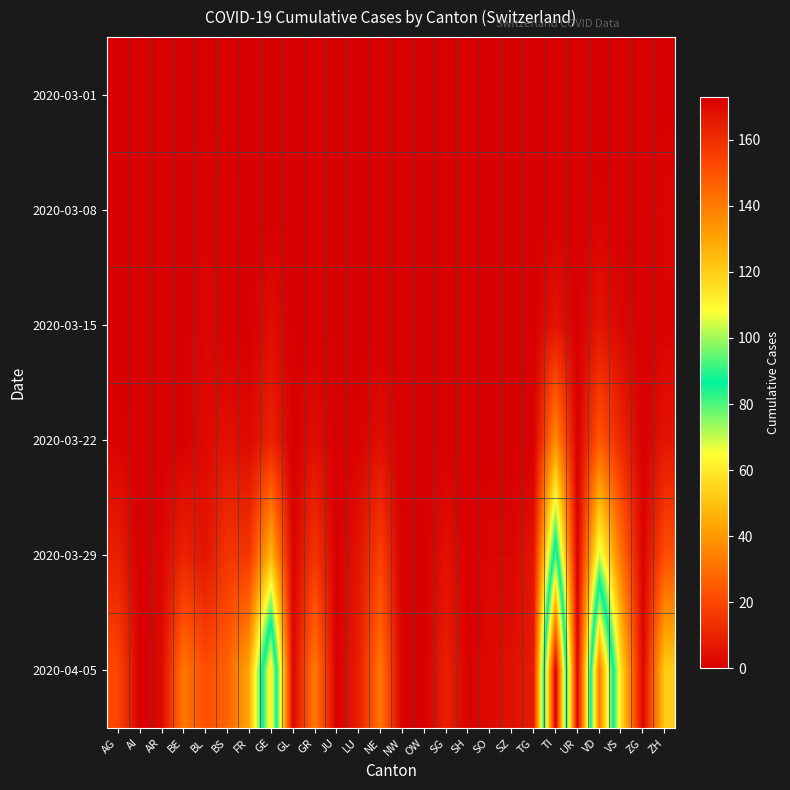

What is the spread (max minus min) of values at AG?

20